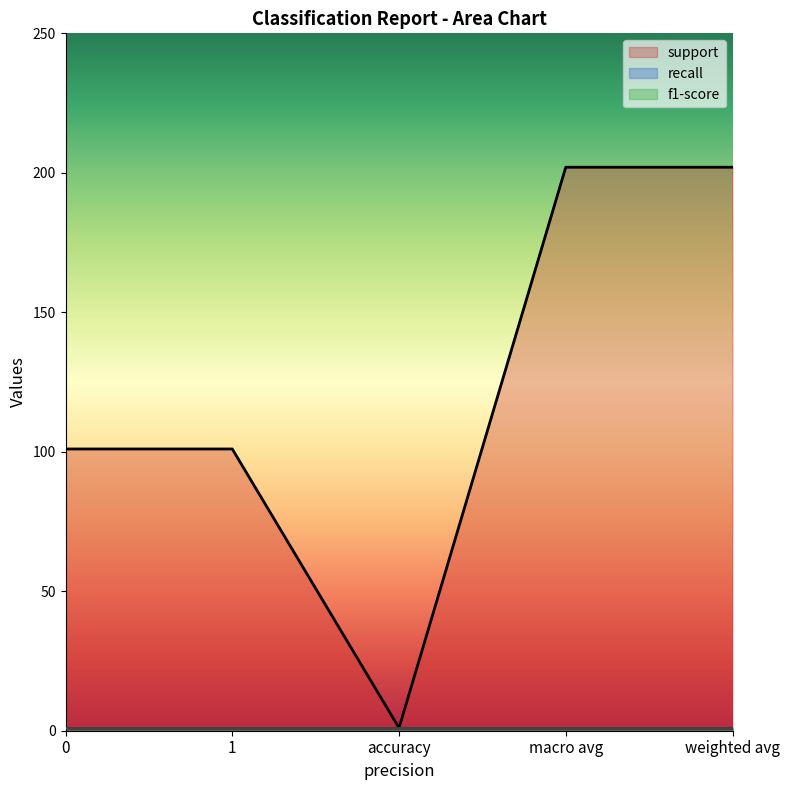

Which has a higher value, 1 or accuracy?

1